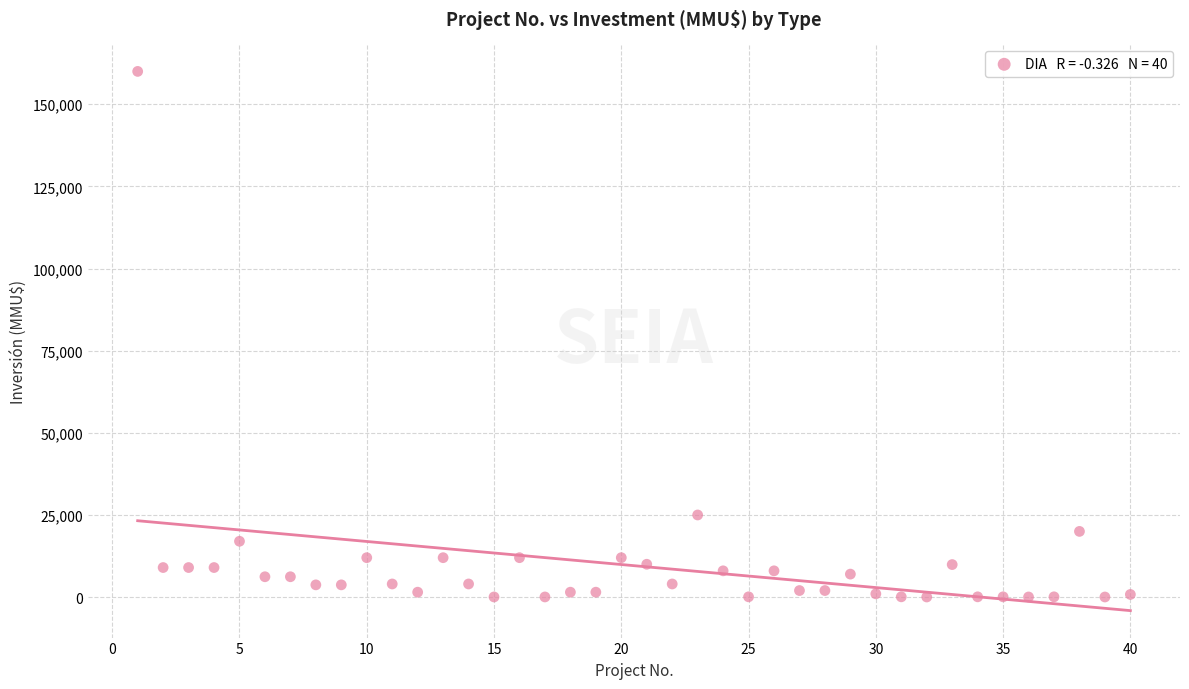

What is the range of Y values (max minus min)?

159963